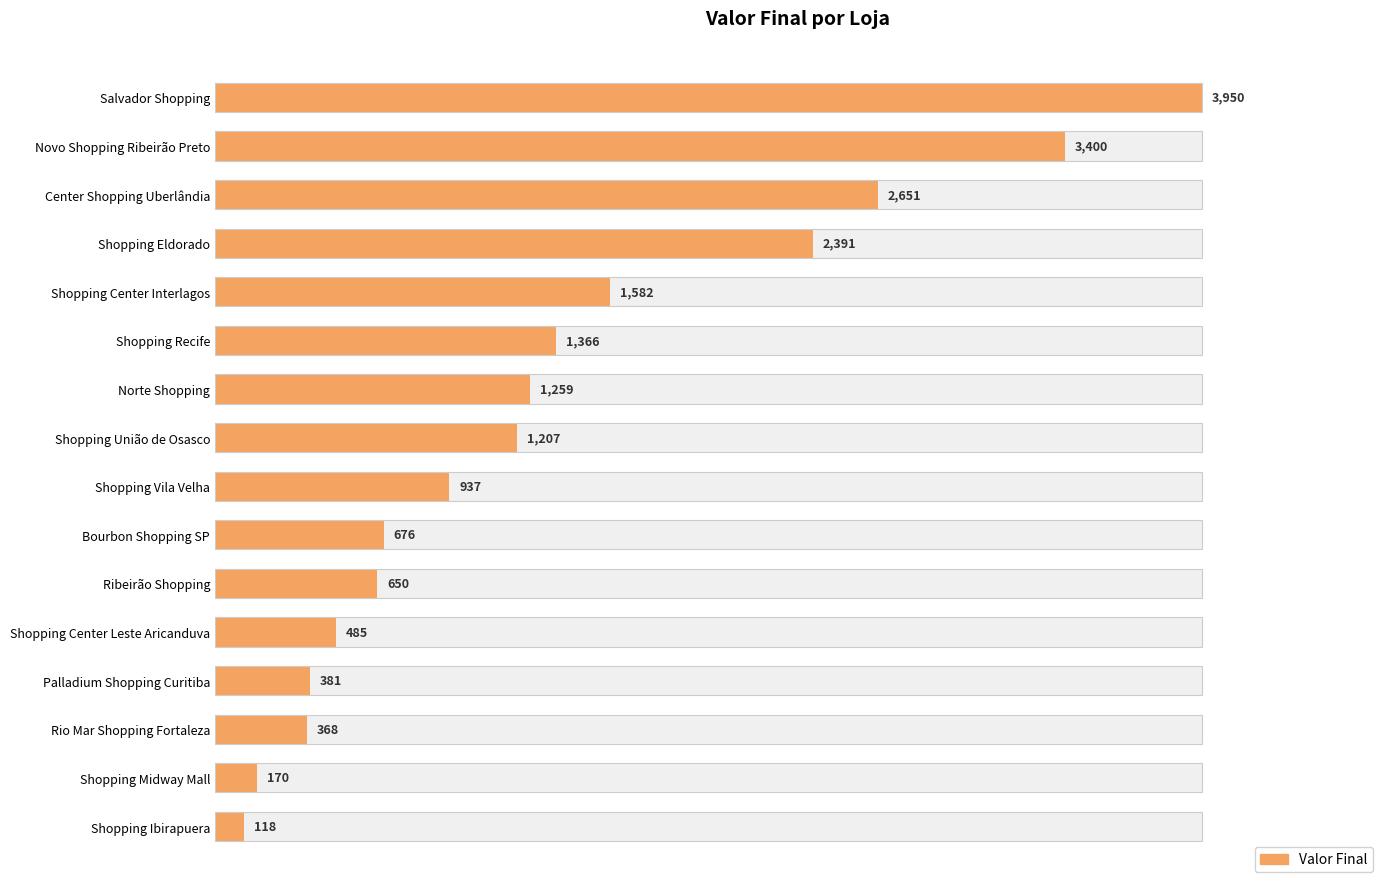

What is the maximum value shown in the chart?

3950